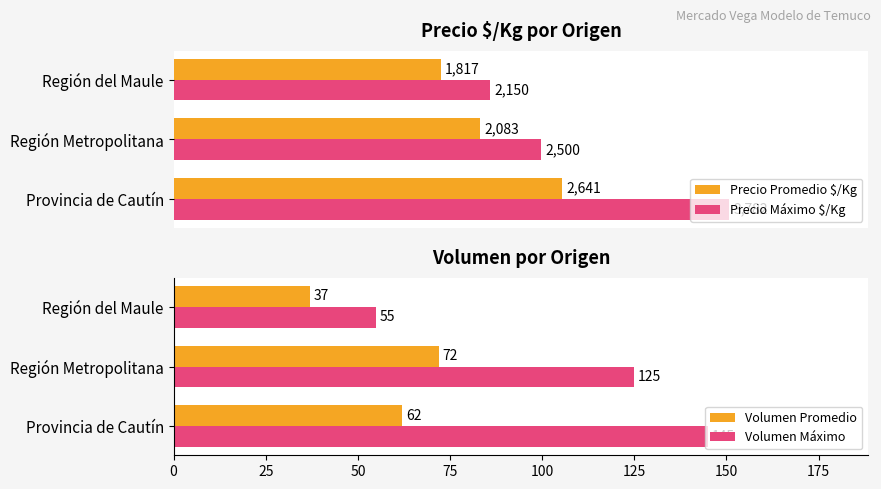

Read the Volumen Promedio value at Provincia de Cautín.

62